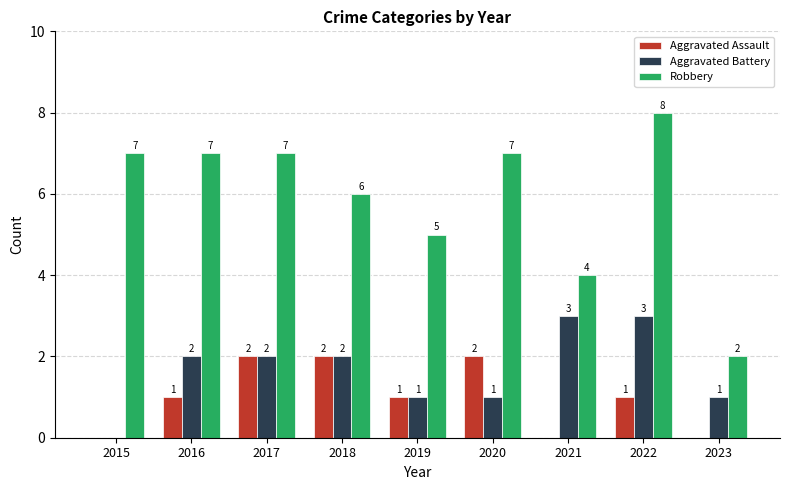

What value does the Robbery series have at 2017?

7